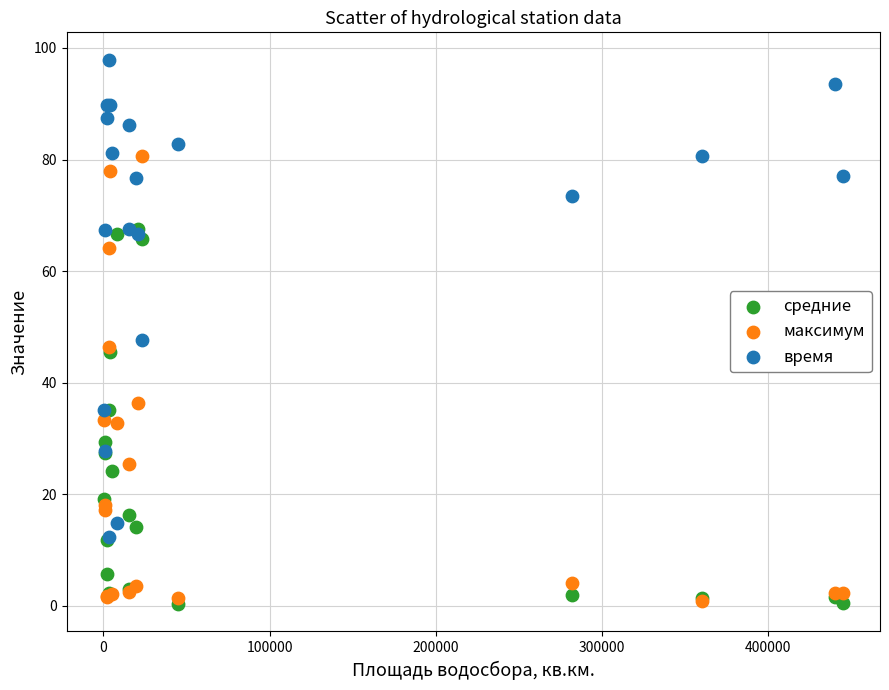

In the время series, what Y value is closest to 55?

47.7